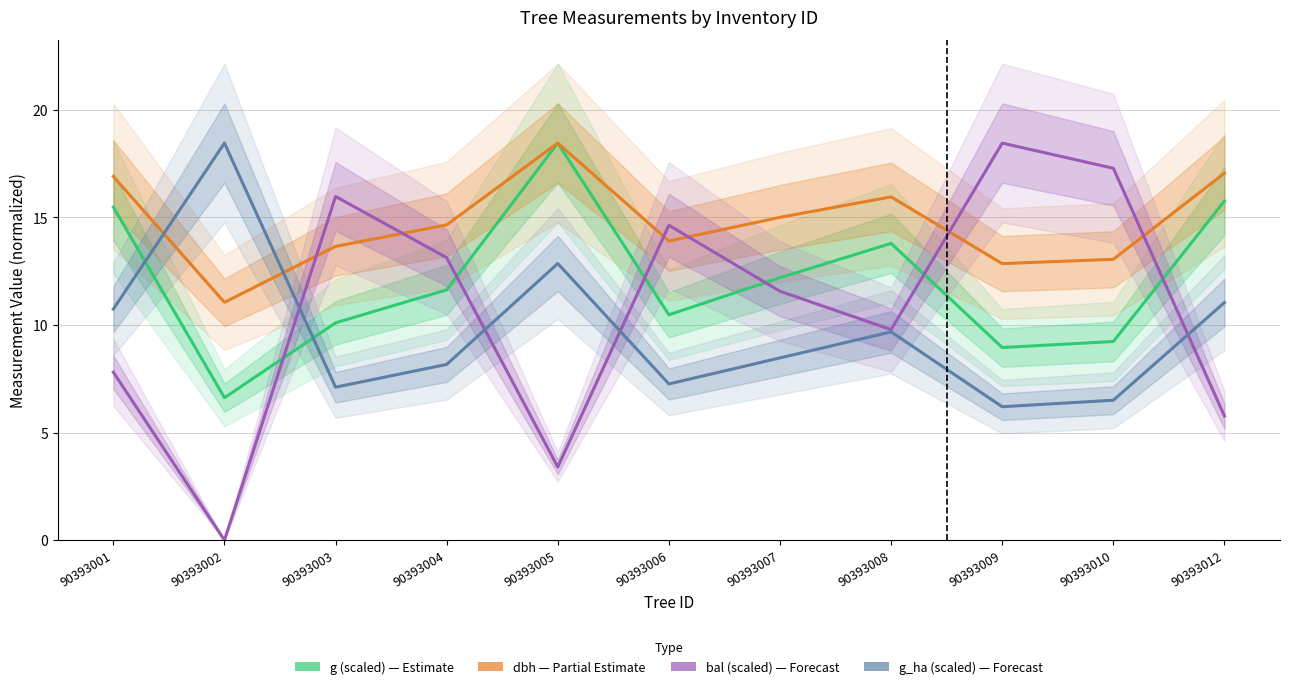

List the labels in order of g_ha (scaled) value, smallest first.

90393009, 90393010, 90393003, 90393006, 90393004, 90393007, 90393008, 90393001, 90393012, 90393005, 90393002